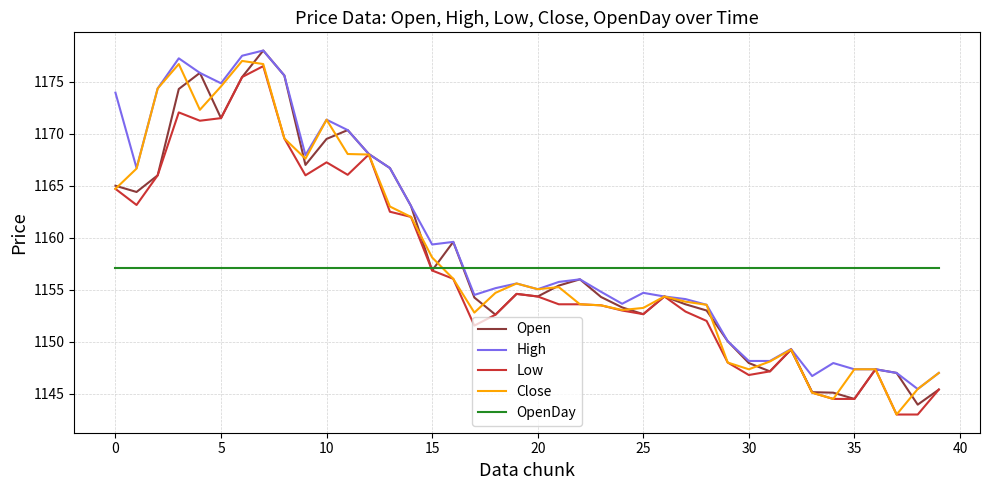

What is the minimum value for Close?

1143.0